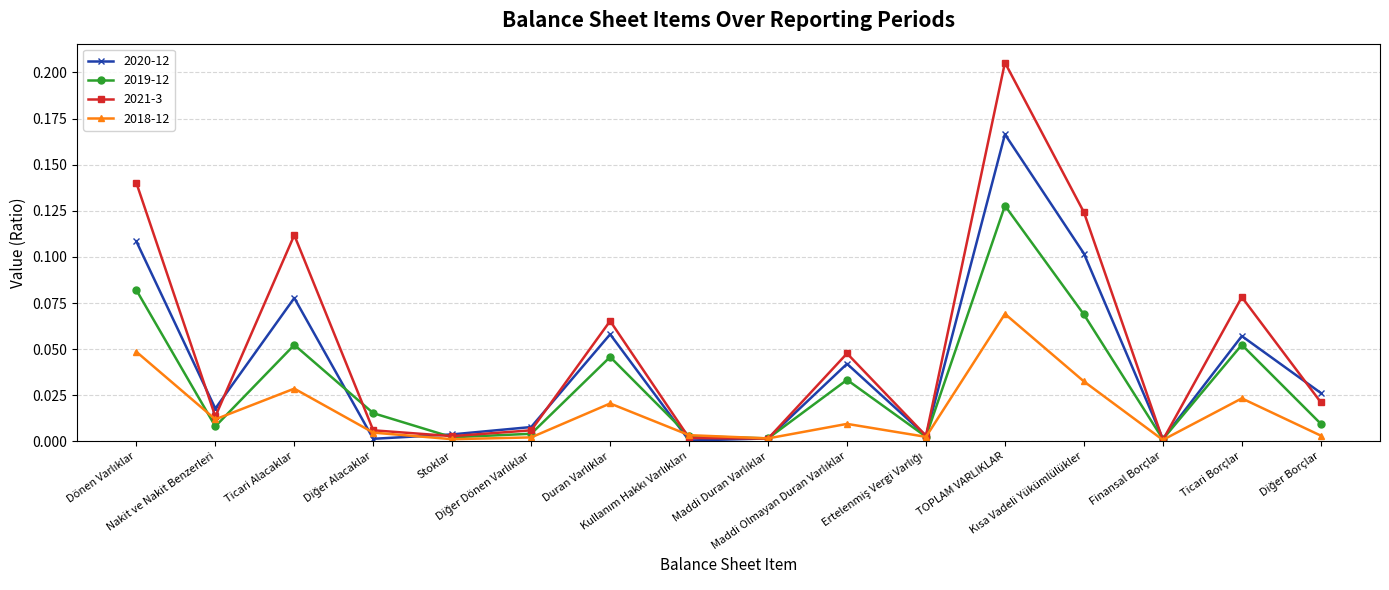

Which series has the largest total across all categories?

2021-3